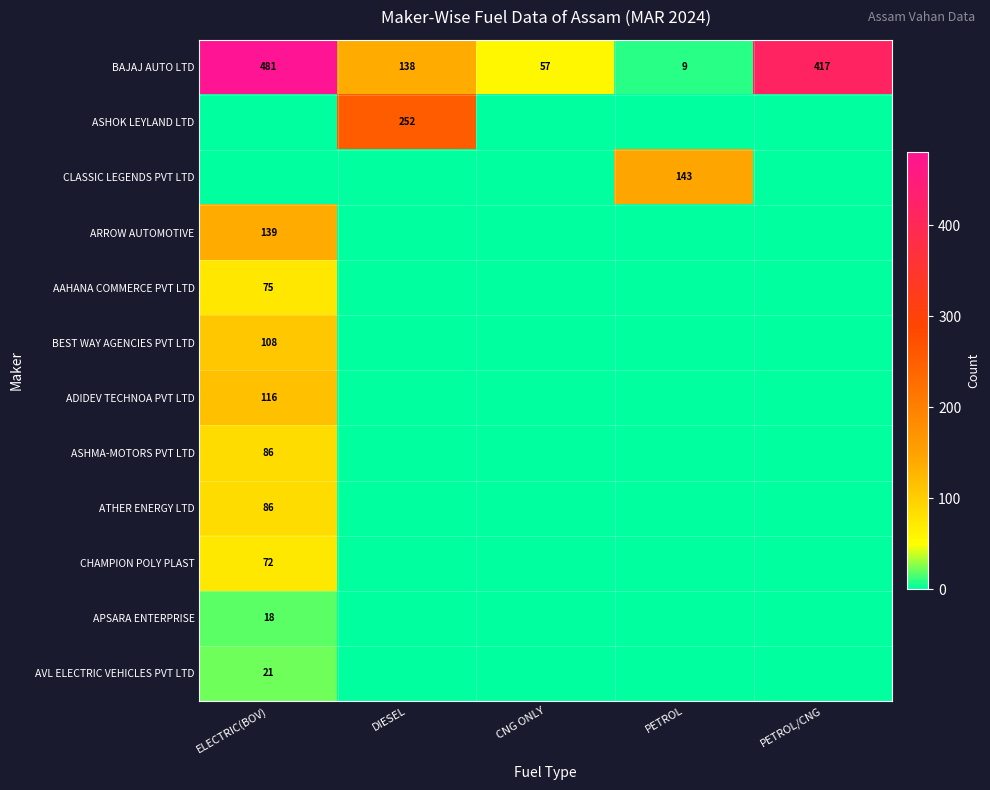

At how many categories does at least one series exceed 277?

2